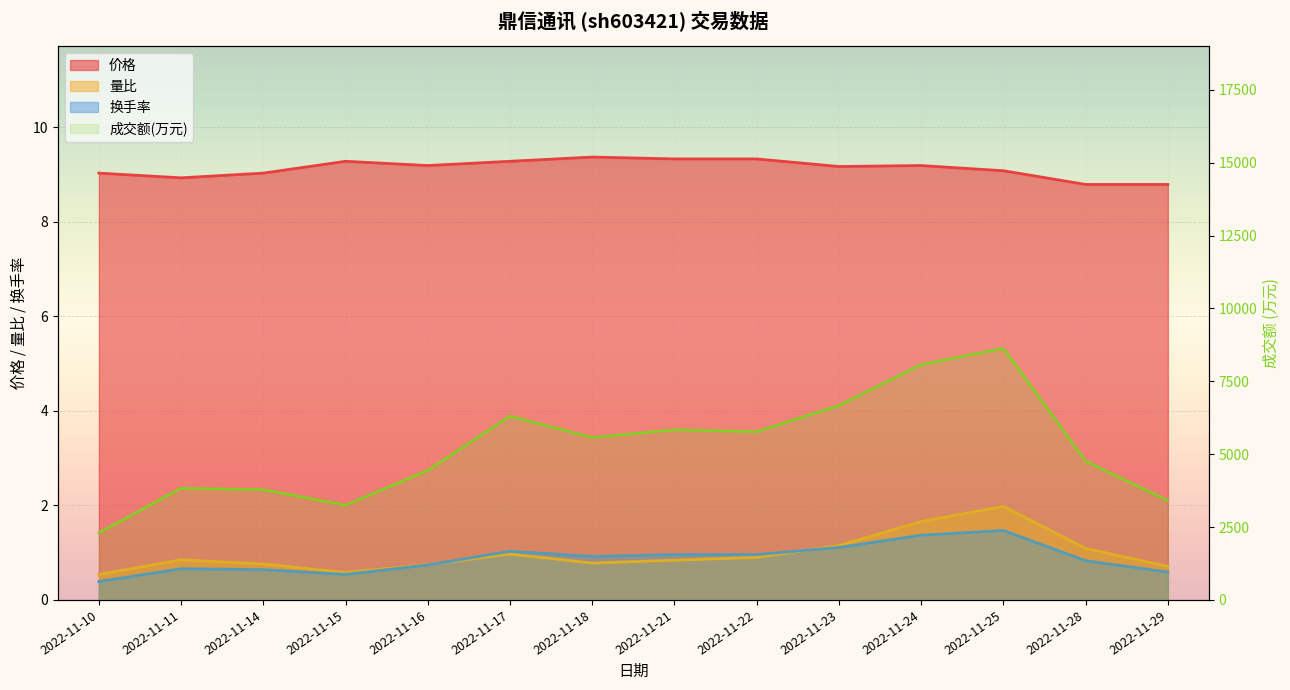

Which series has the widest spread of values?

成交额(万元)